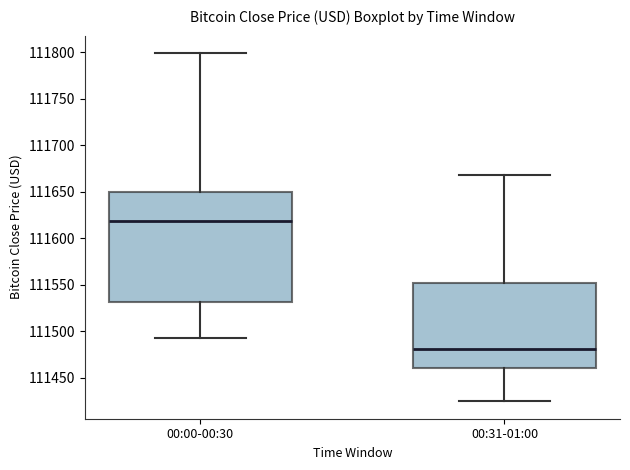

Which box has the highest median line?

00:00-00:30